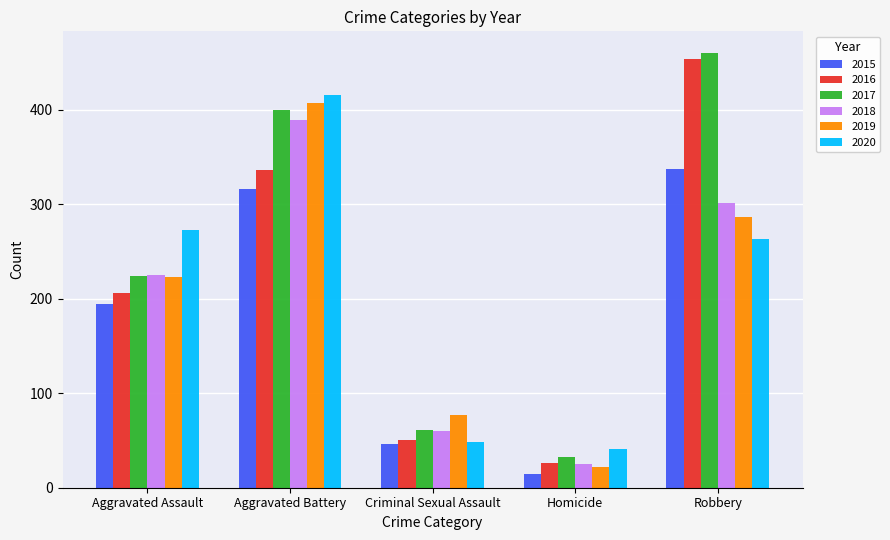

At which category is the sum across all series the highest?

Aggravated Battery